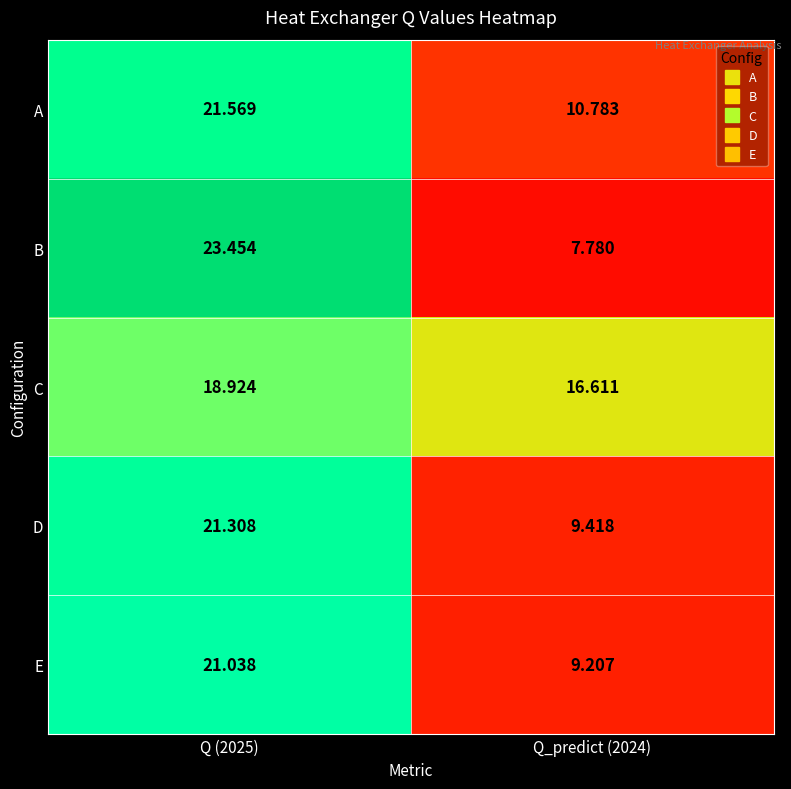

List the series in order of their peak value, lowest first.

C, E, D, A, B